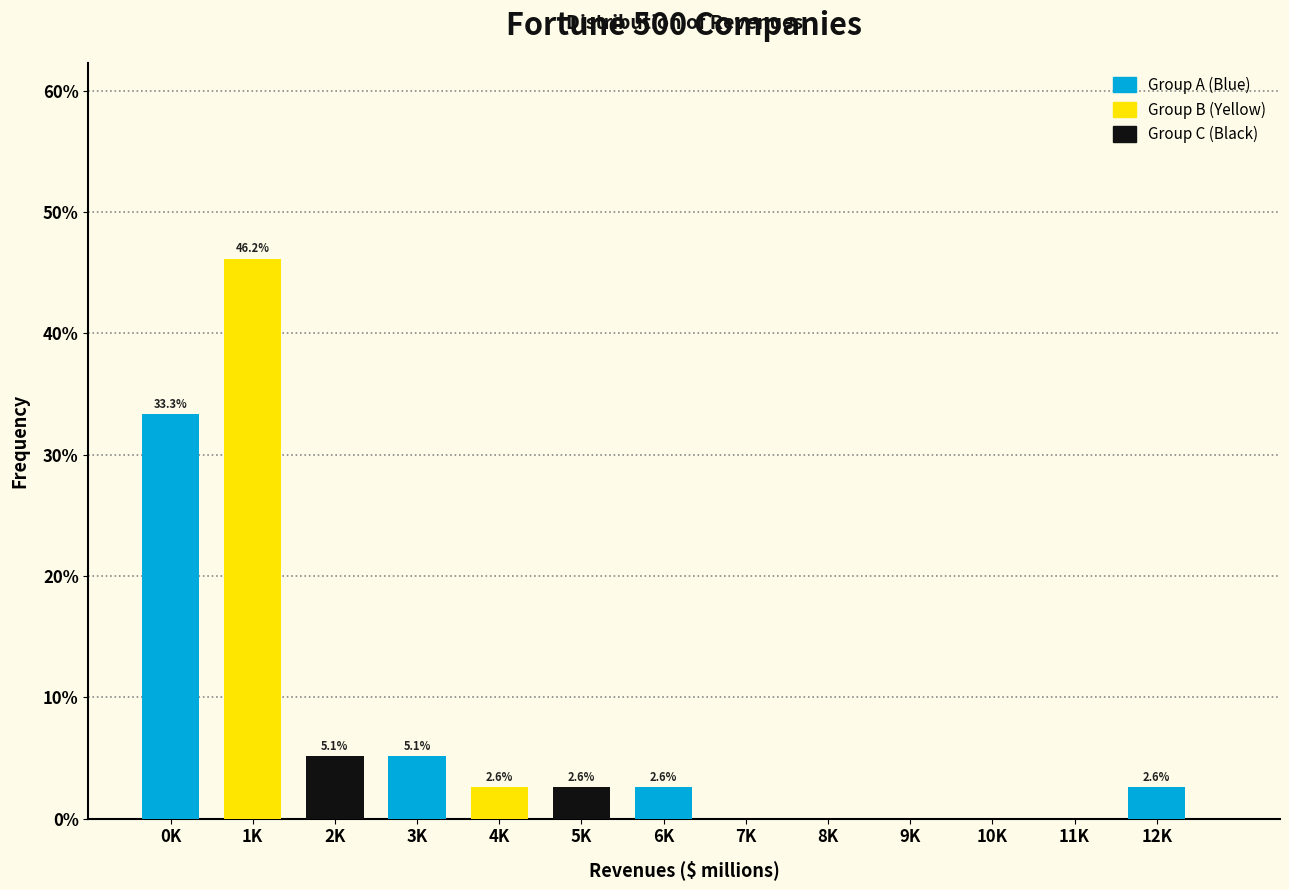

Reading left to right, extract all data points from this chart.

0K=33.3	1K=46.2	2K=5.1	3K=5.1	4K=2.6	5K=2.6	6K=2.6	7K=0.0	8K=0.0	9K=0.0	10K=0.0	11K=0.0	12K=2.6